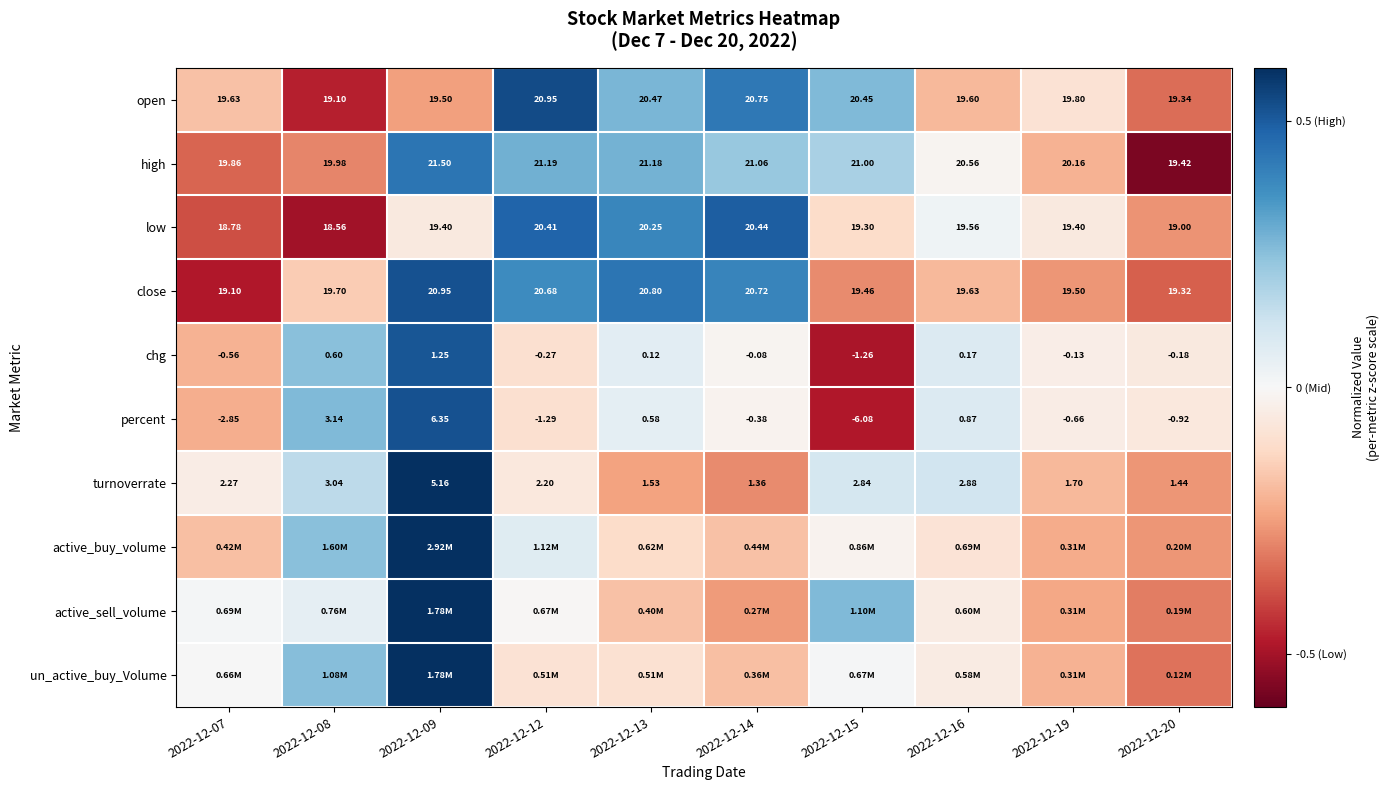

What is the total value across all series at 2022-12-14?

0.6